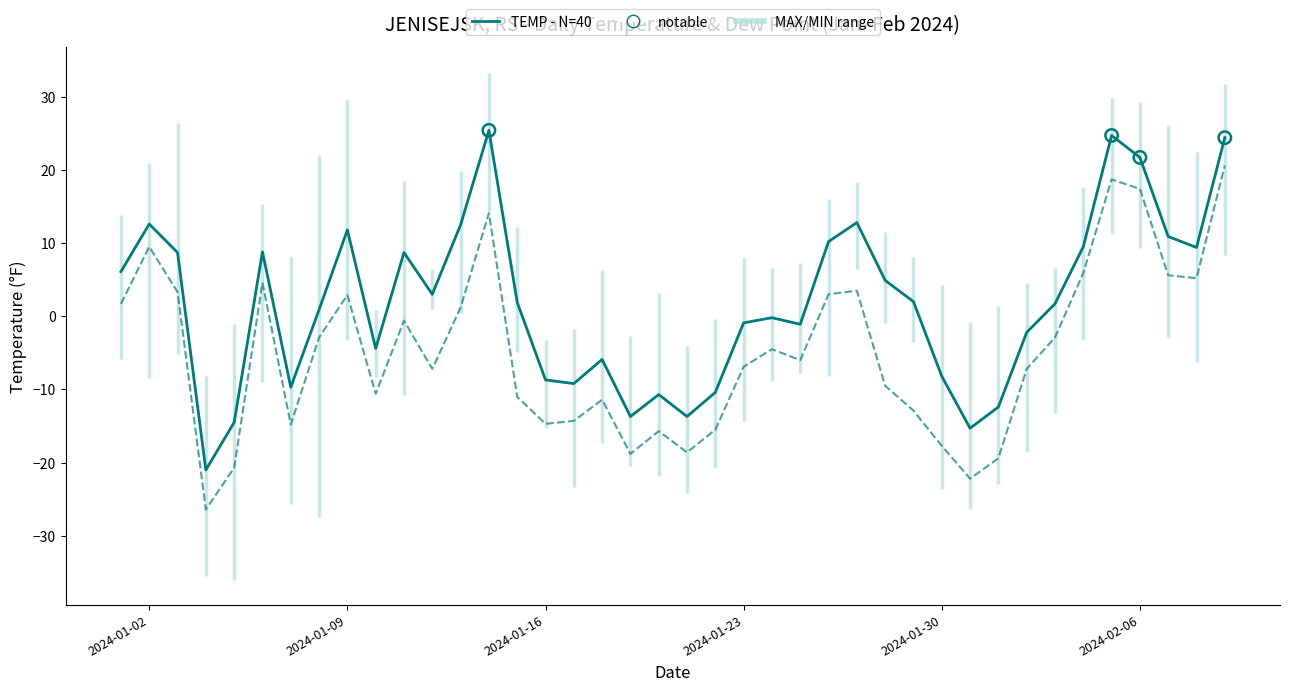

Which series reaches the maximum Y coordinate?

TEMP - N=40